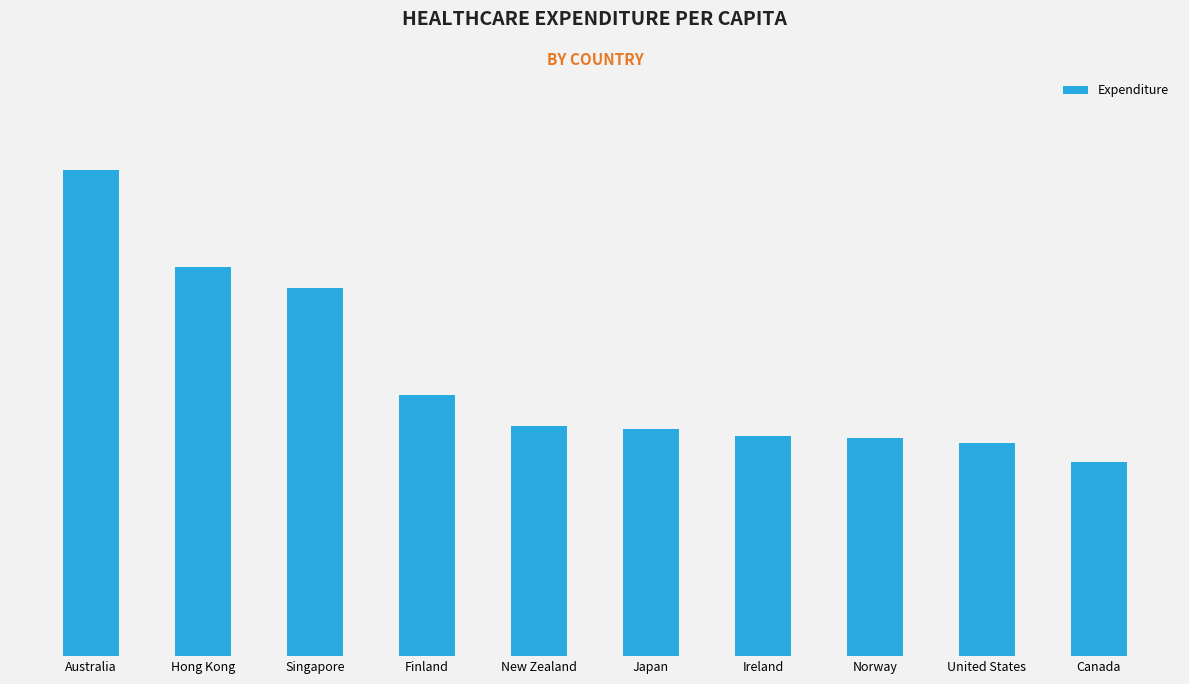

How many bars are there in total?

10